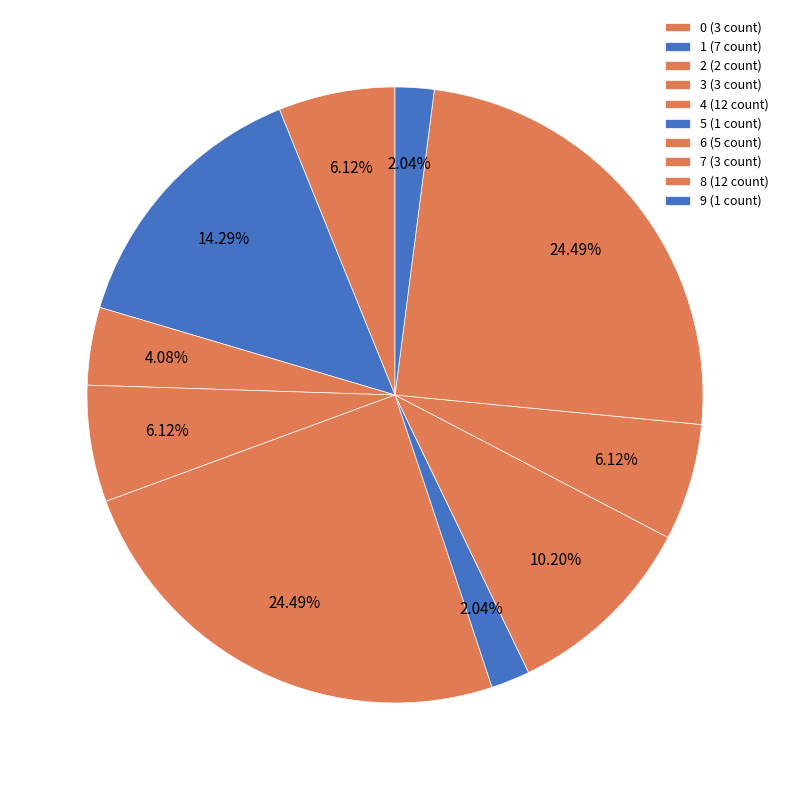

The 2 slice represents 4% of the pie. True or false?

True